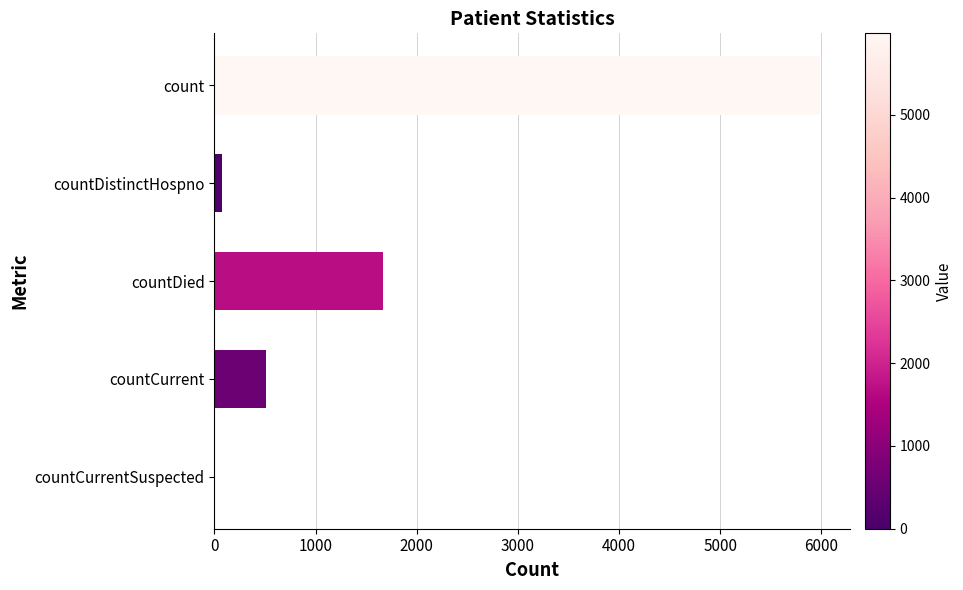

Reading bottom to top, list all the values displayed in this chart.

countCurrentSuspected=0	countCurrent=515	countDied=1663	countDistinctHospno=77	count=5983